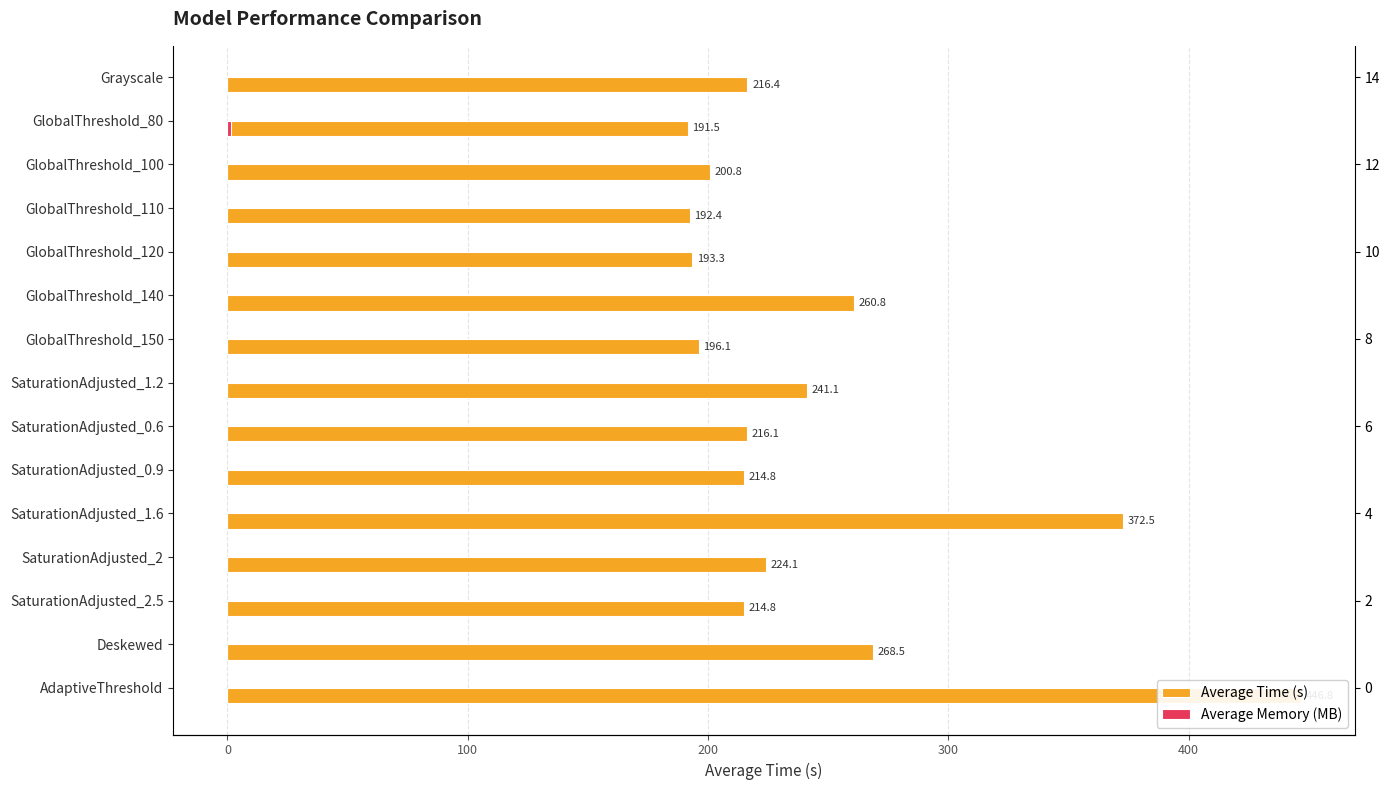

The value of Average Time (s) at Deskewed is 268.5. True or false?

True